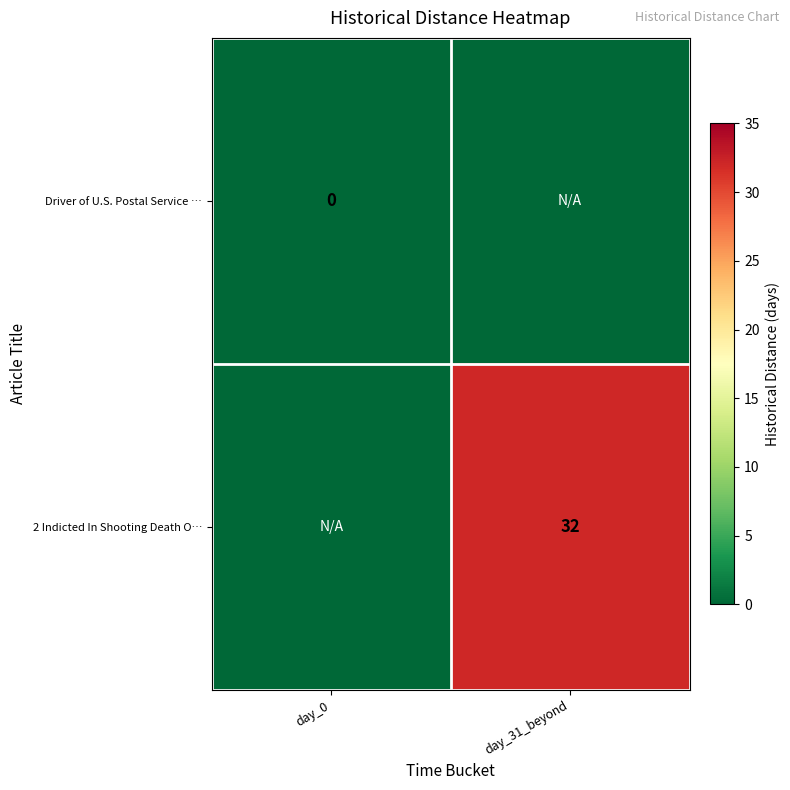

The value of 2 Indicted In Shooting Death O… at day_31_beyond is 43. True or false?

False